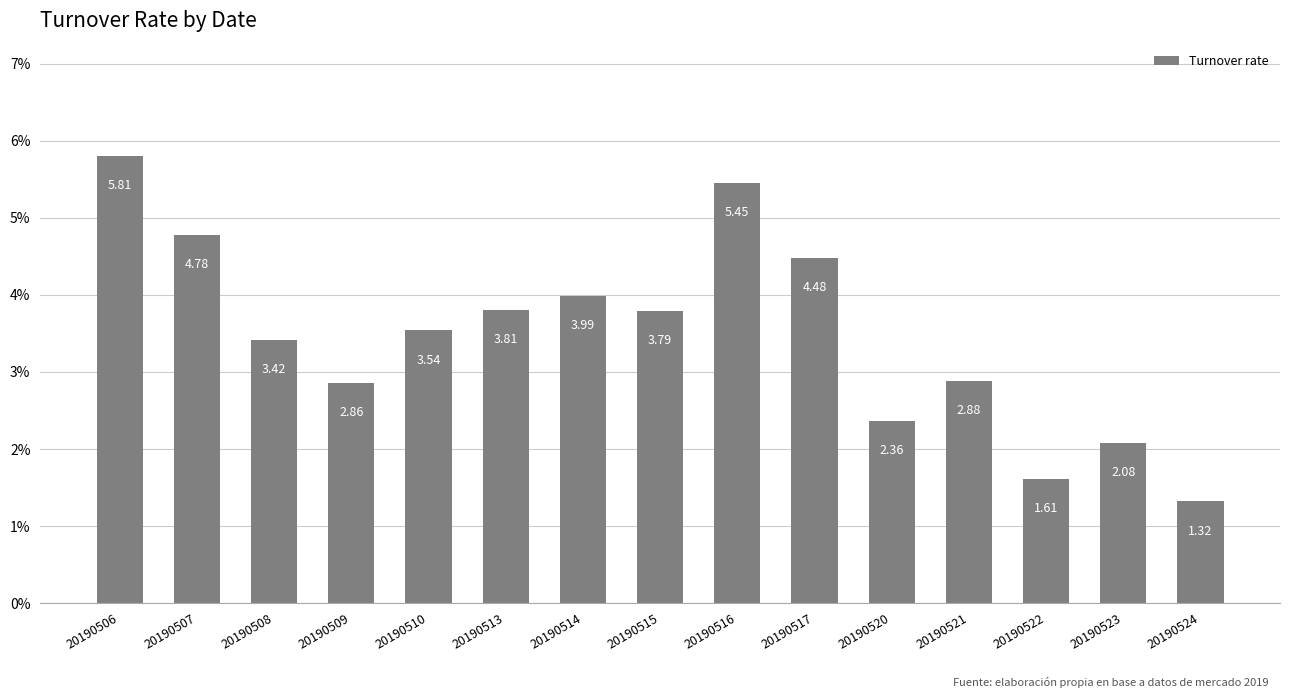

True or false: the data shows 4.8 at 20190507.

True